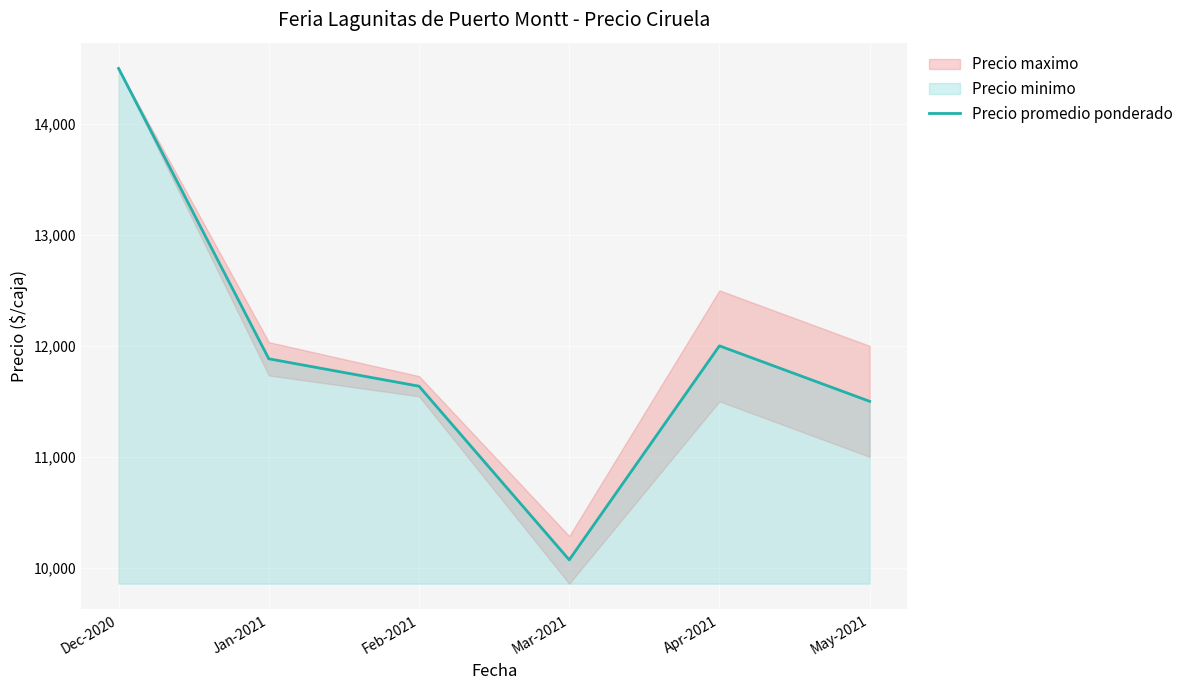

What is the approximate value at Feb-2021?

11636.4